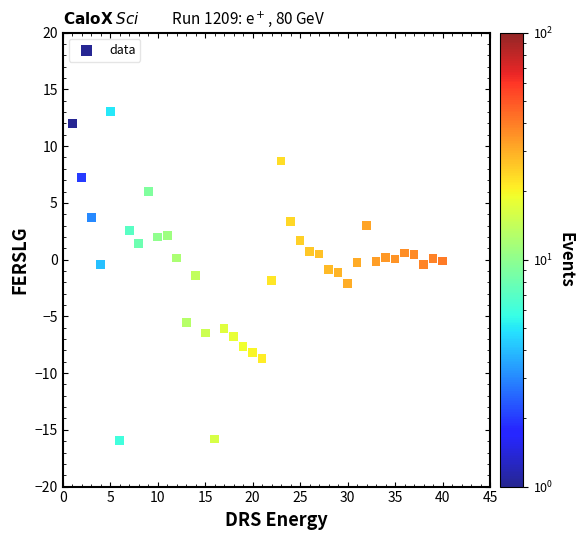

What is the range of Y values (max minus min)?

29.0